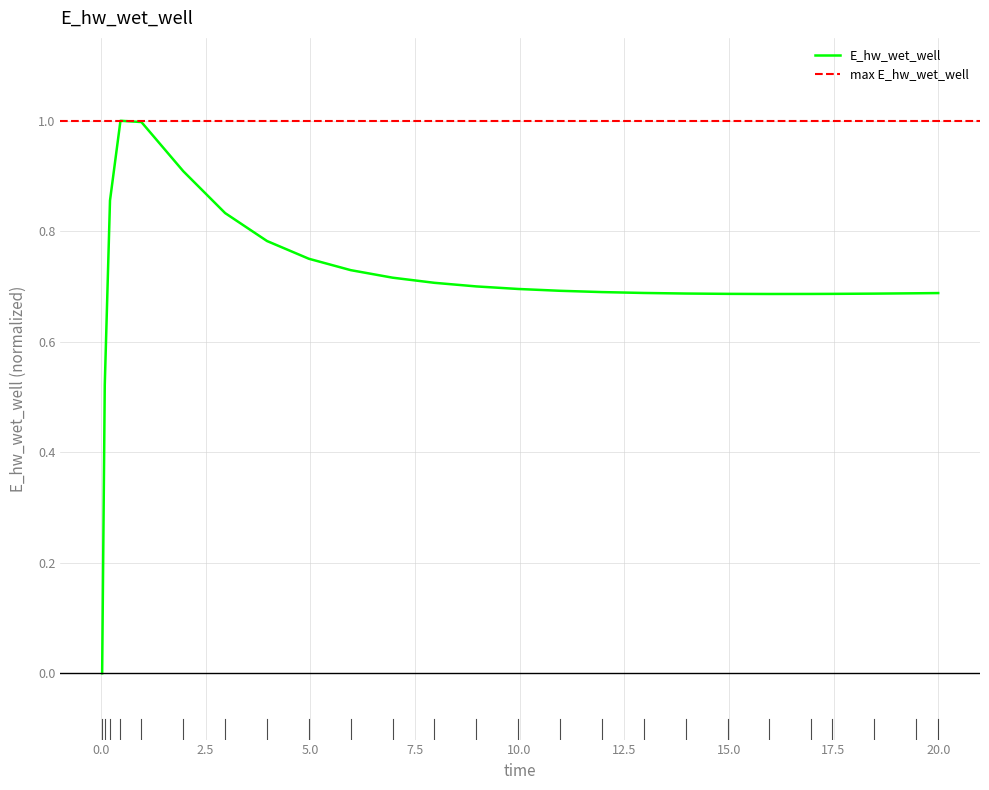

Reading left to right, transcribe all the data shown in this chart.

0.0	0.5	0.9	1.0	1.0	0.9	0.8	0.8	0.8	0.7	0.7	0.7	0.7	0.7	0.7	0.7	0.7	0.7	0.7	0.7	0.7	0.7	0.7	0.7	0.7